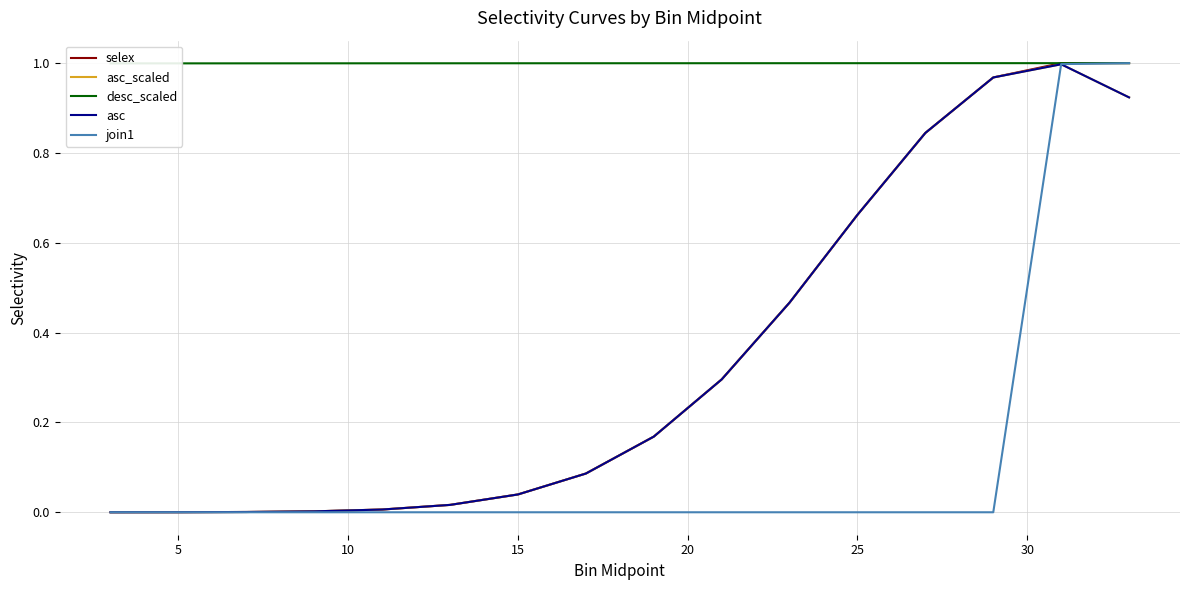

What are all the series names shown in the legend?

selex, asc_scaled, desc_scaled, asc, join1